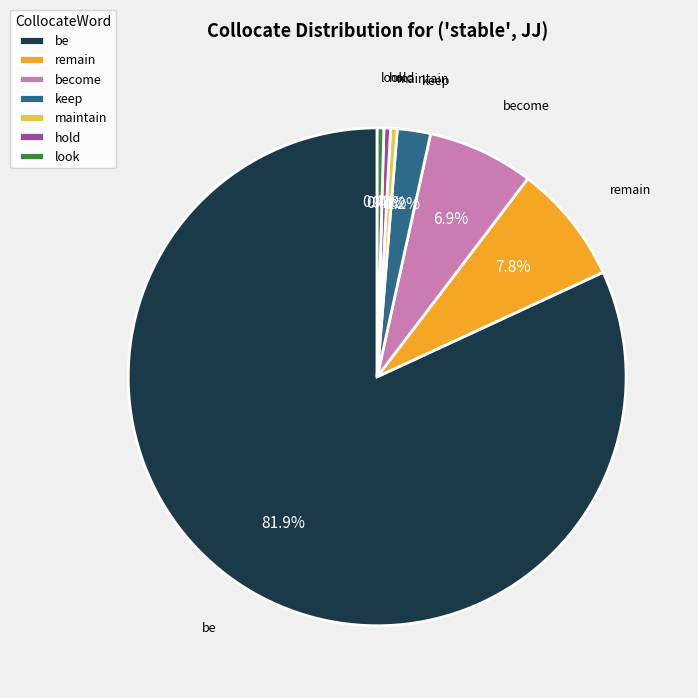

To the nearest percent, what is the difference between the keep and be slice percentages?

80%